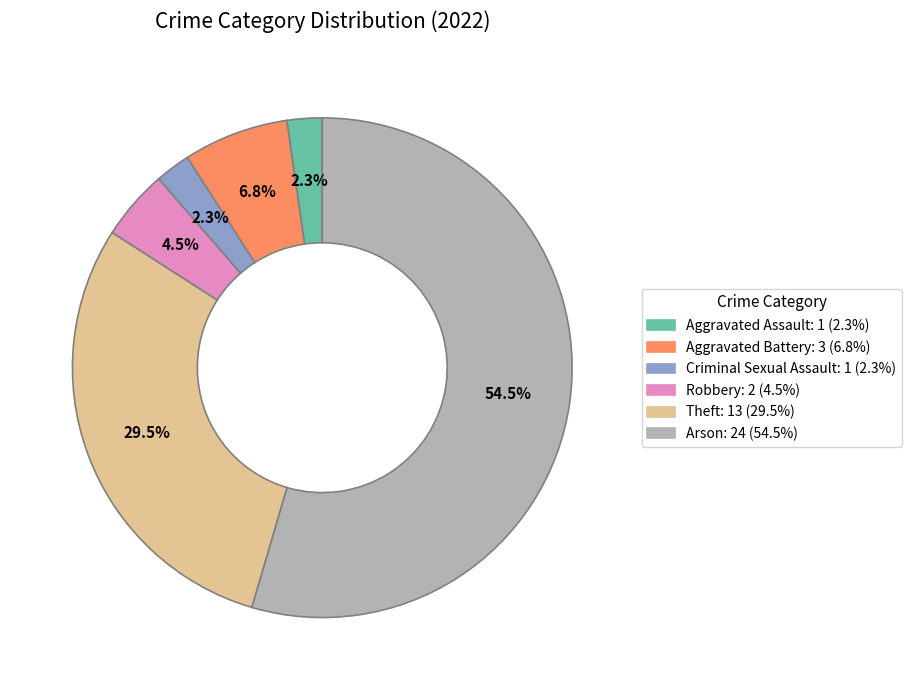

Is there any slice that represents more than half of the pie?

Yes